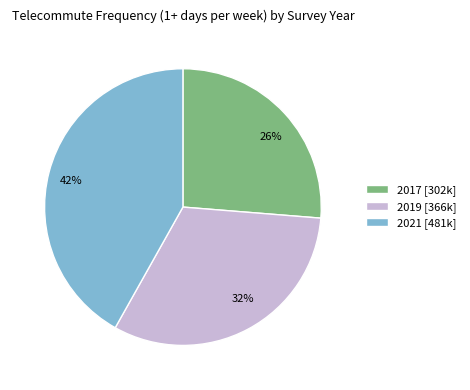

How many slices are in this pie chart?

3